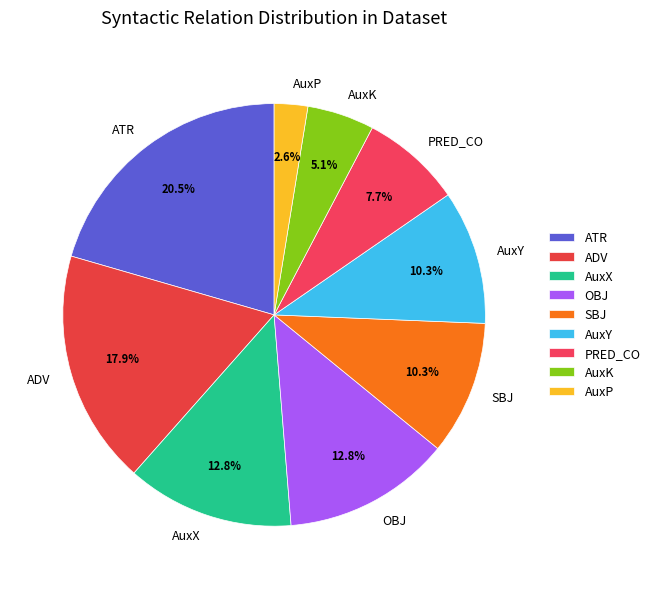

What is the ratio of the value at PRED_CO to the value at ATR?

0.4